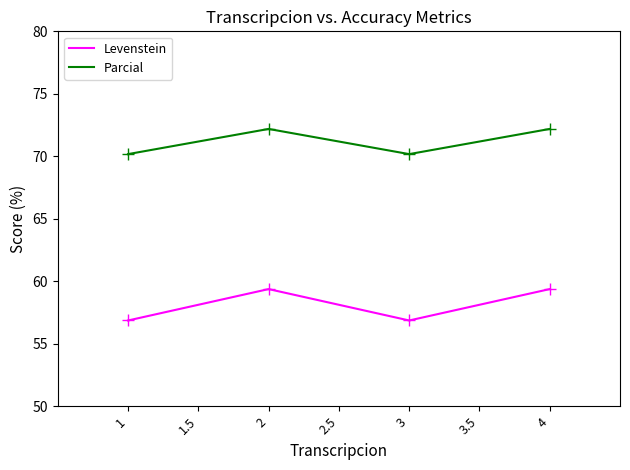

At 2, list the series in order from smallest to largest.

Levenstein, Parcial